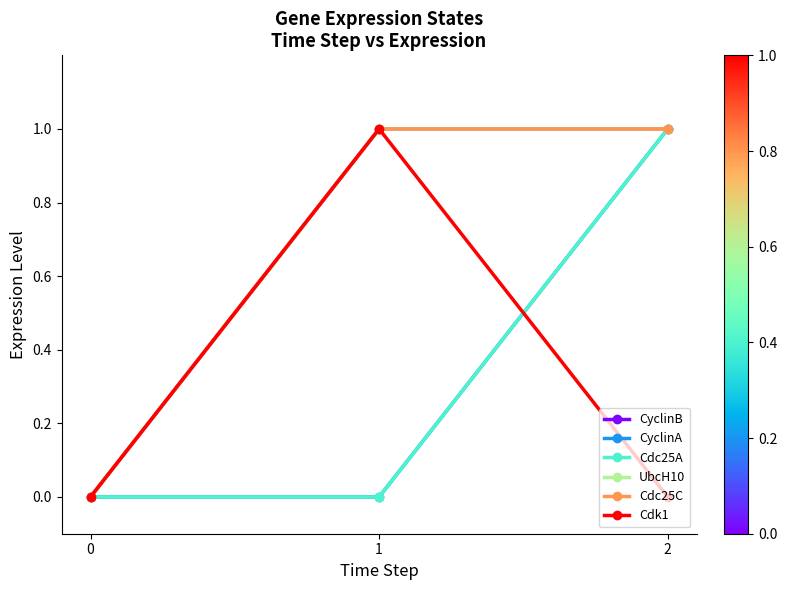

How many lines are shown in the chart?

6